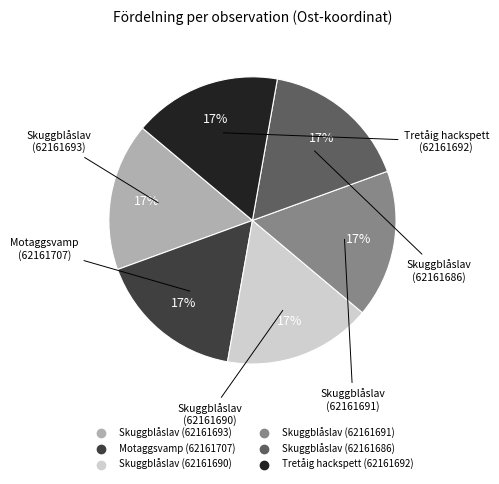

True or false: Skuggblåslav (62161693) accounts for 2% of the total.

False